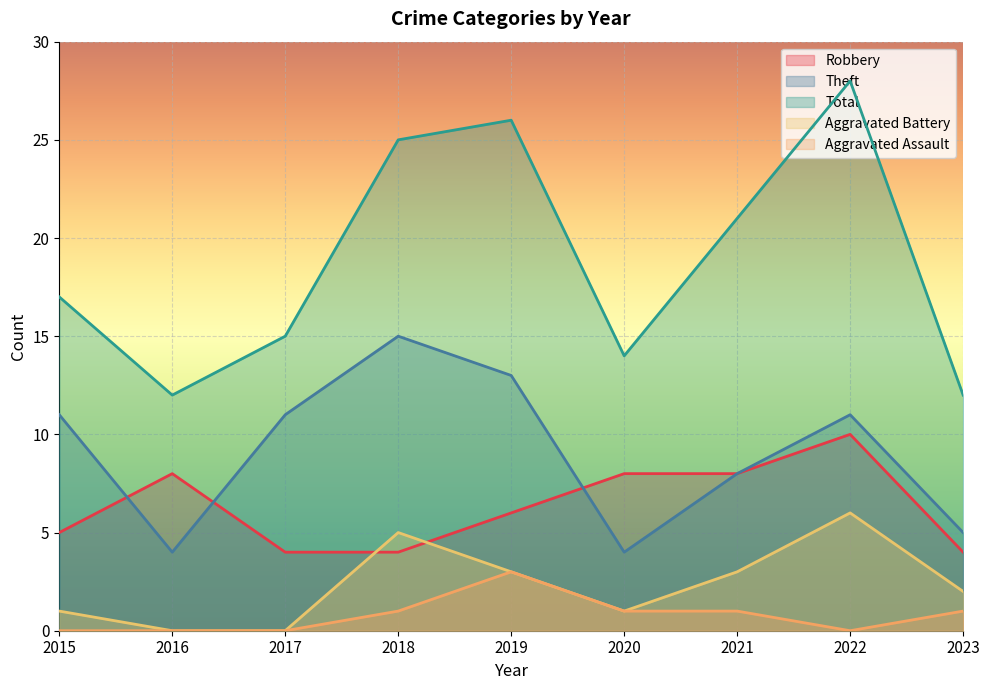

What is the sum of all Aggravated Assault values?

7